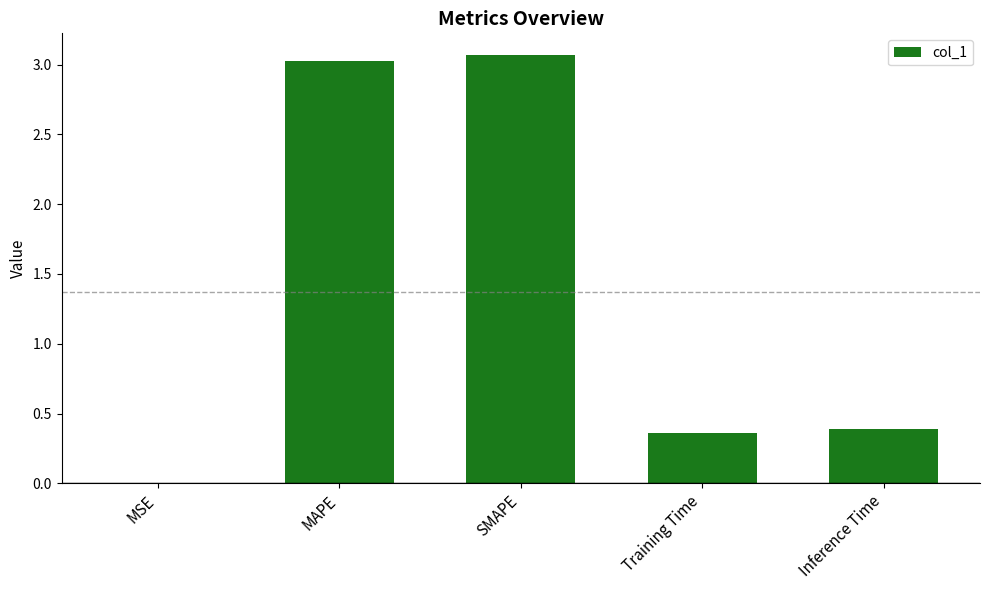

Between Training Time and SMAPE, which is larger?

SMAPE